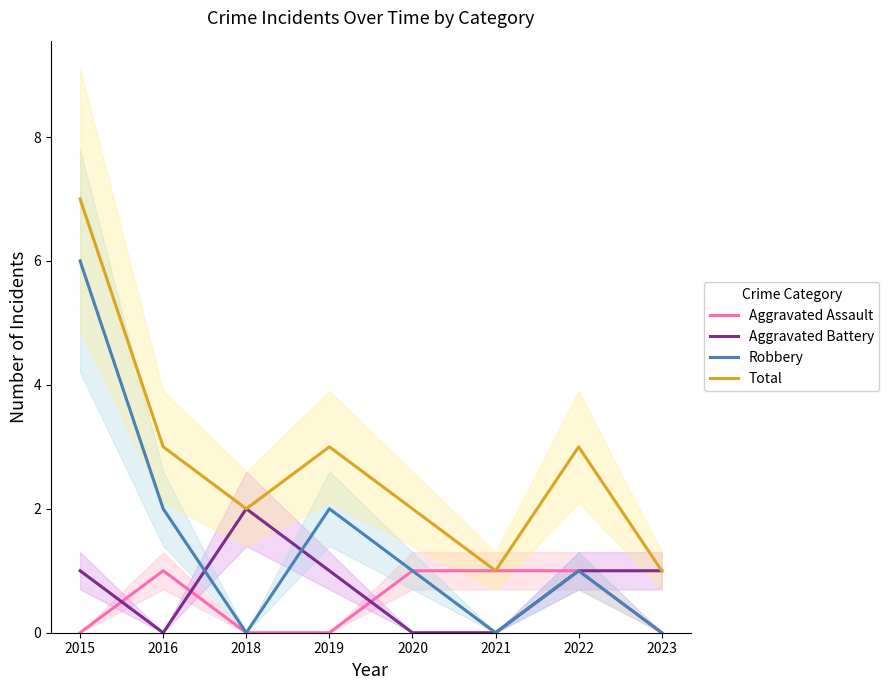

How many Robbery values are between 0 and 2?

7